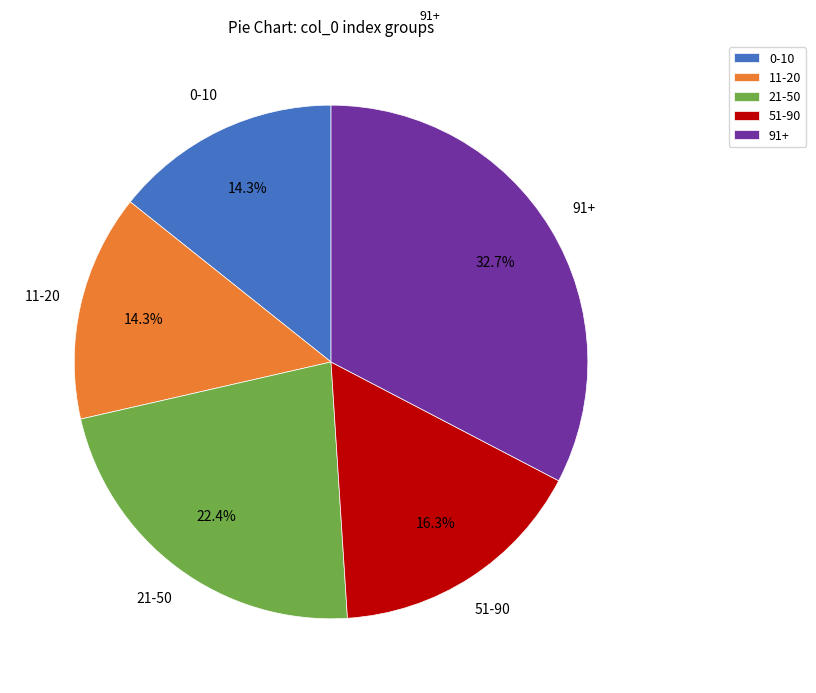

To the nearest percent, what is the difference between the largest and smallest slice percentages?

18%